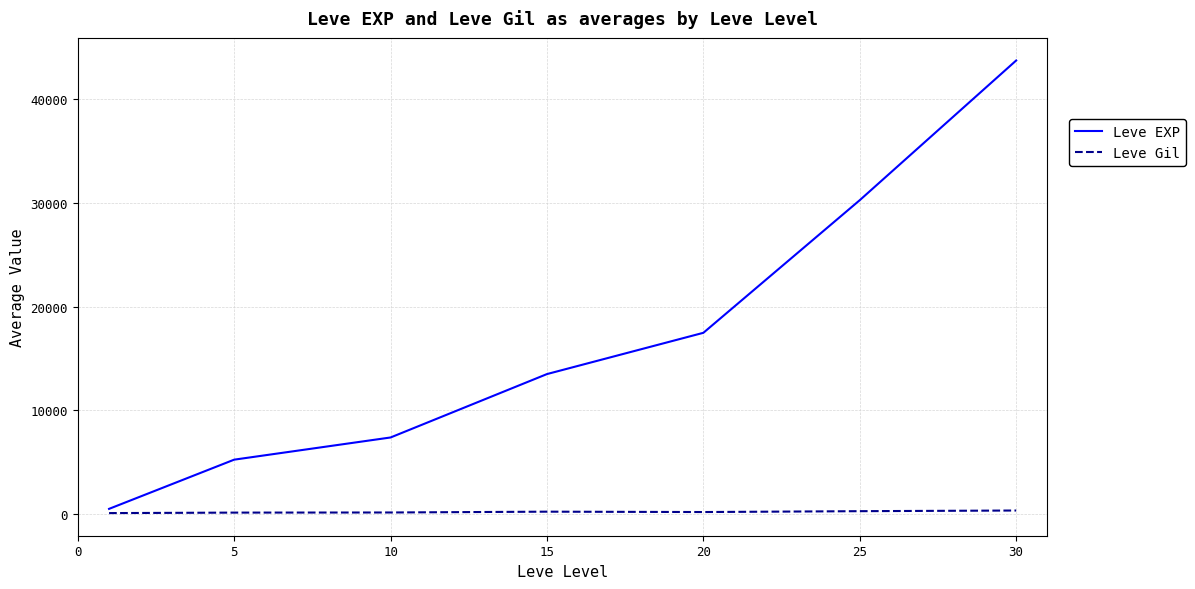

Is this an area chart (filled region under the line)?

No